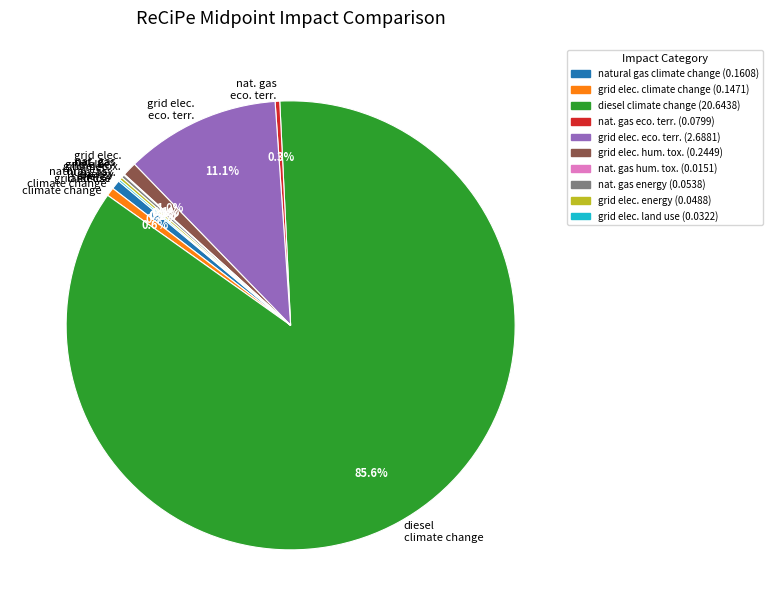

Is the sum of diesel climate change and grid elec. climate change greater than half?

Yes